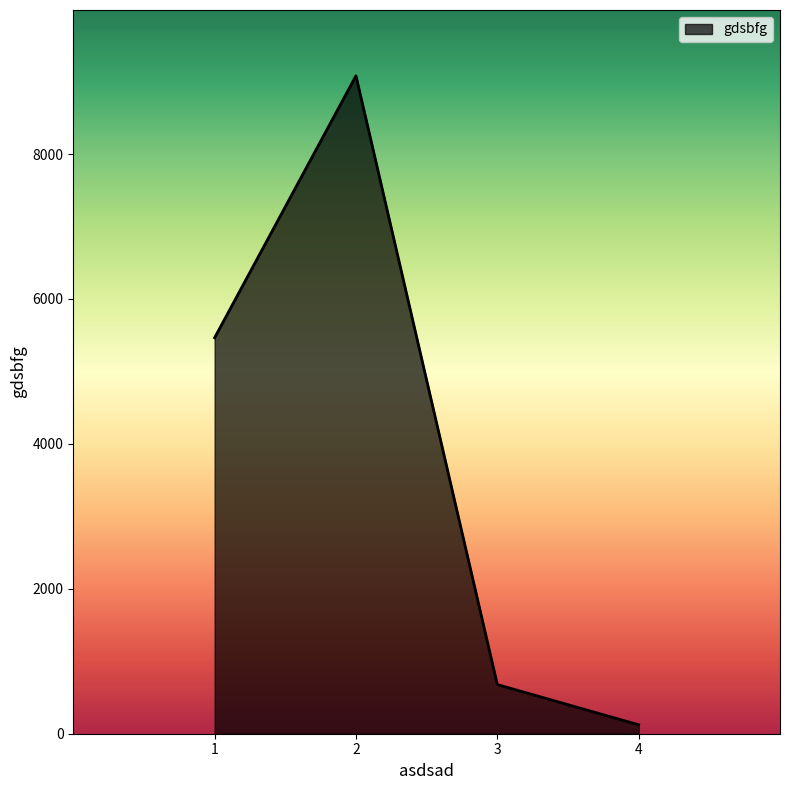

How many values are below 5465?

2